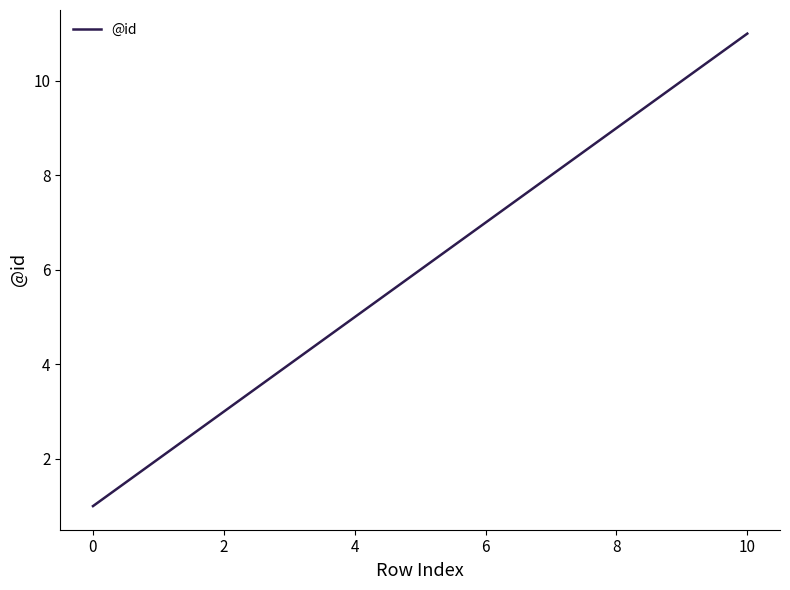

What is the greatest value displayed?

11